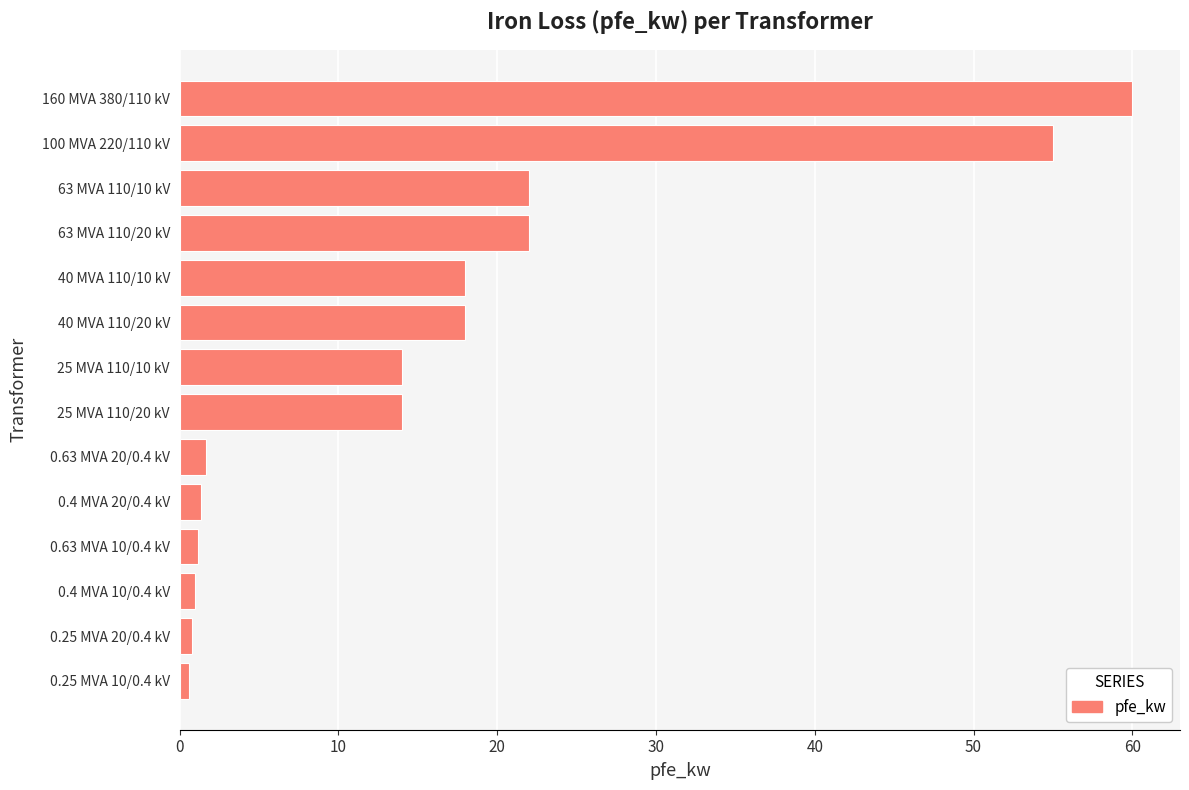

What is the minimum value shown in the chart?

0.6